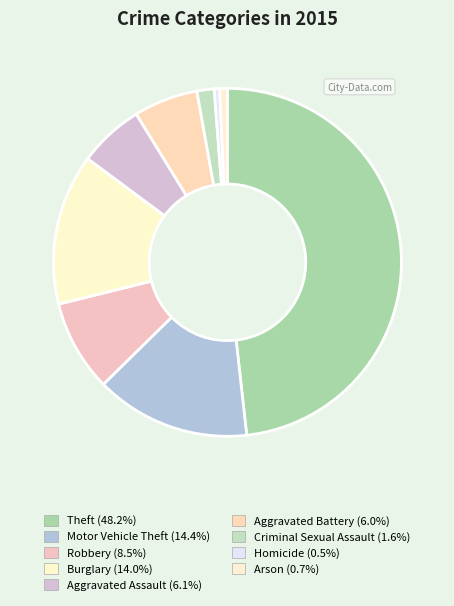

Which slice is the smallest?

Homicide